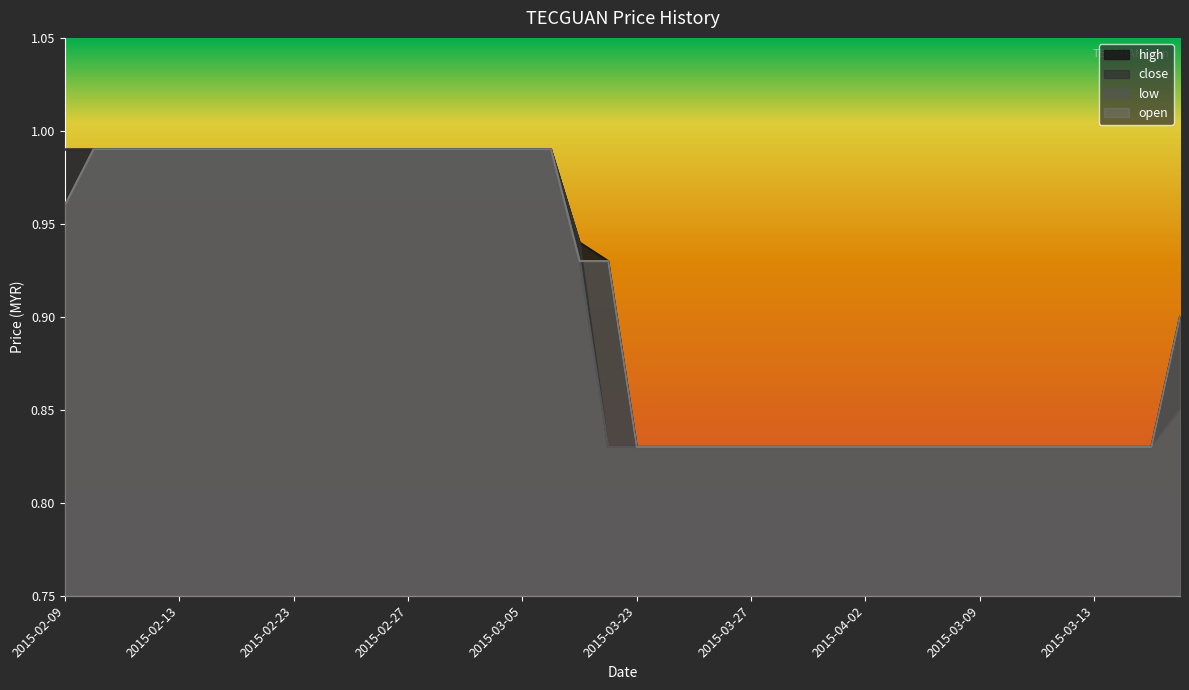

Reading left to right, transcribe all the data shown in this chart.

high: 1.0	1.0	1.0	1.0	1.0	1.0	1.0	1.0	1.0	1.0	1.0	1.0	1.0	1.0	1.0	1.0	1.0	1.0	0.9	0.9	0.8	0.8	0.8	0.8	0.8	0.8	0.8	0.8	0.8	0.8	0.8	0.8	0.8	0.8	0.8	0.8	0.8	0.8	0.8	0.9
close: 1.0	1.0	1.0	1.0	1.0	1.0	1.0	1.0	1.0	1.0	1.0	1.0	1.0	1.0	1.0	1.0	1.0	1.0	0.9	0.8	0.8	0.8	0.8	0.8	0.8	0.8	0.8	0.8	0.8	0.8	0.8	0.8	0.8	0.8	0.8	0.8	0.8	0.8	0.8	0.9
low: 1.0	1.0	1.0	1.0	1.0	1.0	1.0	1.0	1.0	1.0	1.0	1.0	1.0	1.0	1.0	1.0	1.0	1.0	0.9	0.8	0.8	0.8	0.8	0.8	0.8	0.8	0.8	0.8	0.8	0.8	0.8	0.8	0.8	0.8	0.8	0.8	0.8	0.8	0.8	0.8
open: 1.0	1.0	1.0	1.0	1.0	1.0	1.0	1.0	1.0	1.0	1.0	1.0	1.0	1.0	1.0	1.0	1.0	1.0	0.9	0.9	0.8	0.8	0.8	0.8	0.8	0.8	0.8	0.8	0.8	0.8	0.8	0.8	0.8	0.8	0.8	0.8	0.8	0.8	0.8	0.9